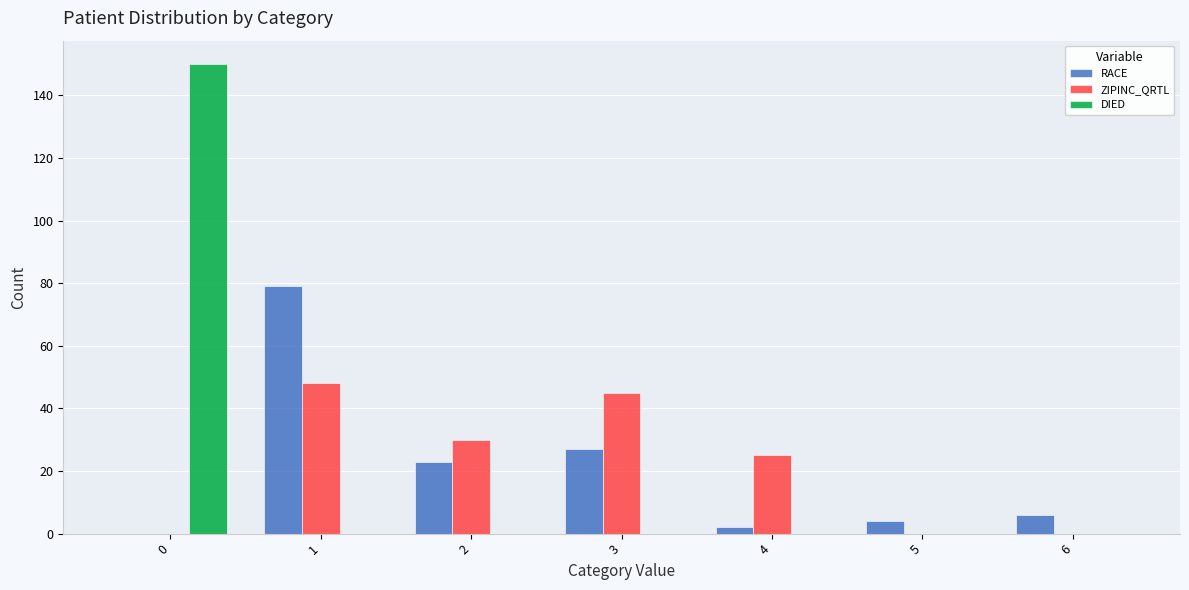

True or false: ZIPINC_QRTL has a value of -32 at 6.

False